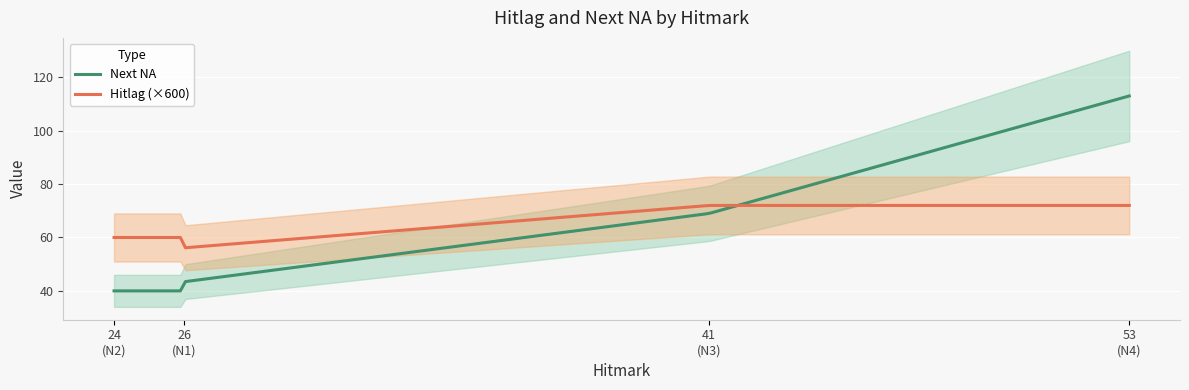

Between 26 and 41, which series saw the biggest shift?

Next NA